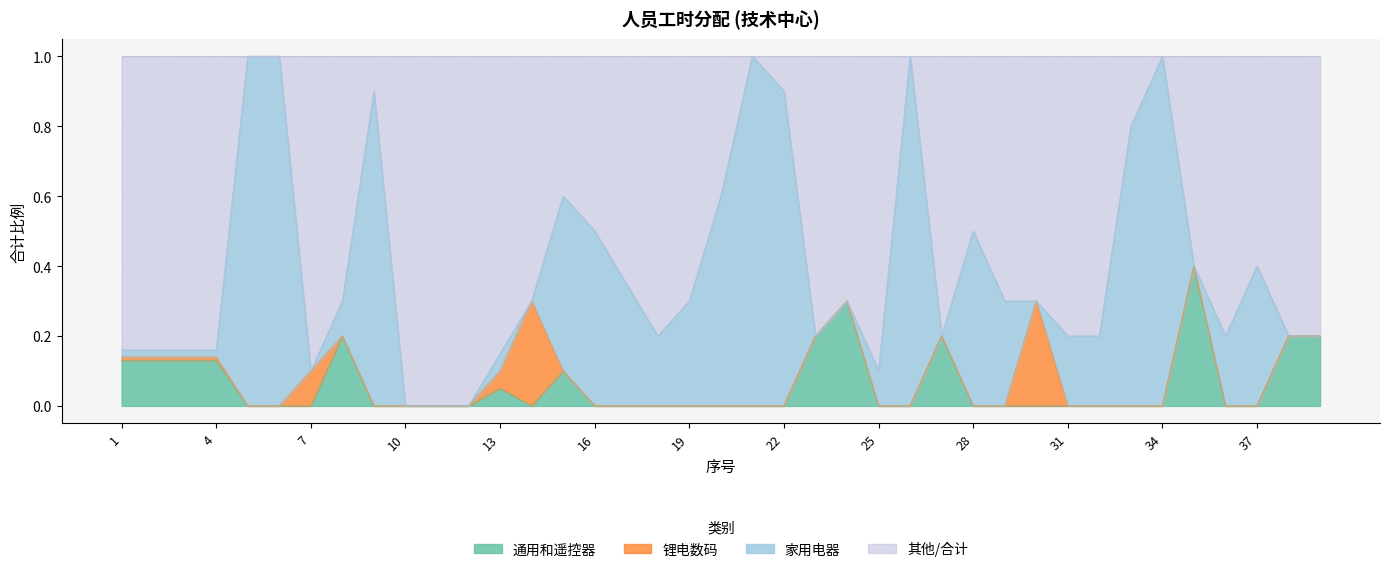

What is the difference between the second highest and second lowest values in the 锂电数码 series?

0.3